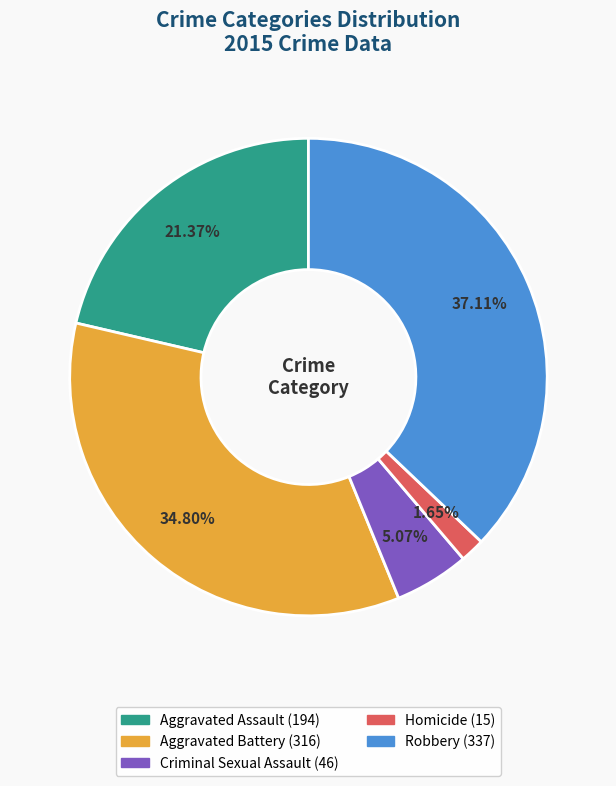

Is it true that Aggravated Battery is 45% of the pie?

False